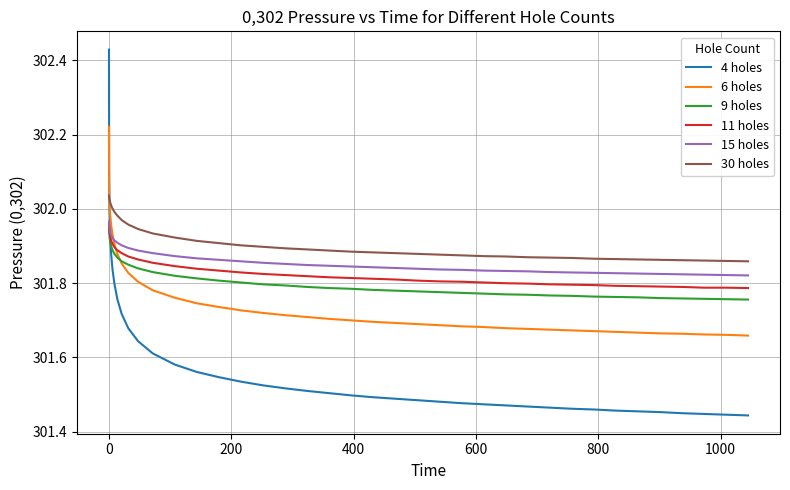

Which series has the widest spread of values?

4 holes